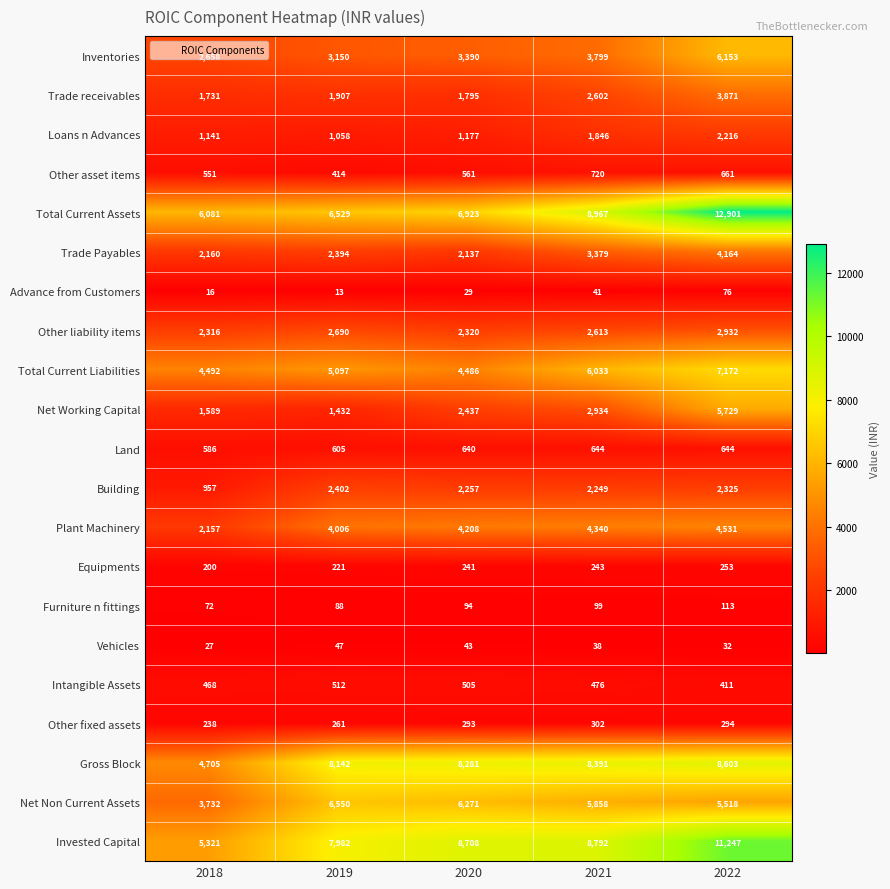

The Inventories series shows 6153 at 2022. True or false?

True